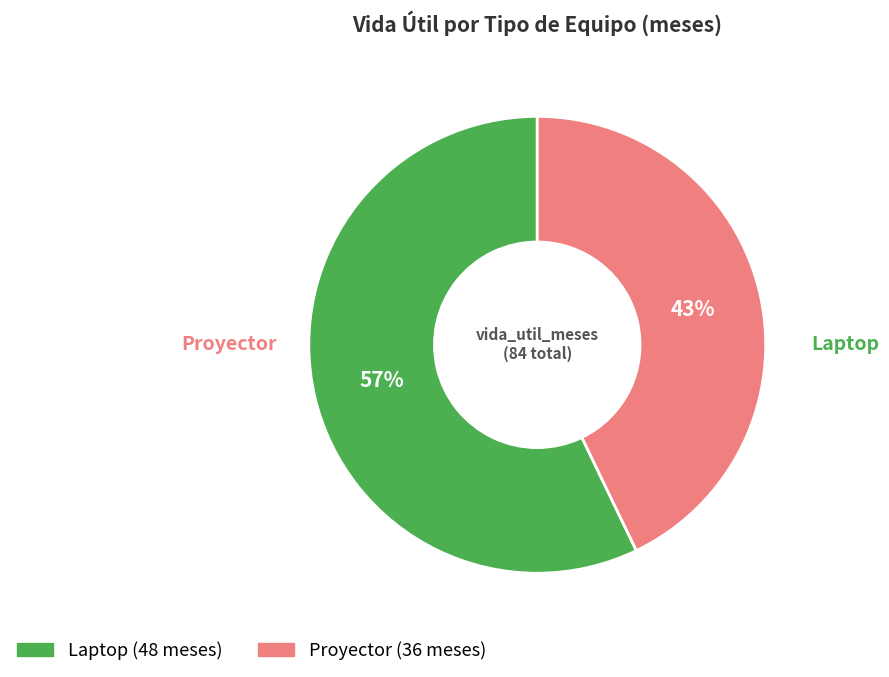

Between Laptop and Proyector, which is larger?

Laptop